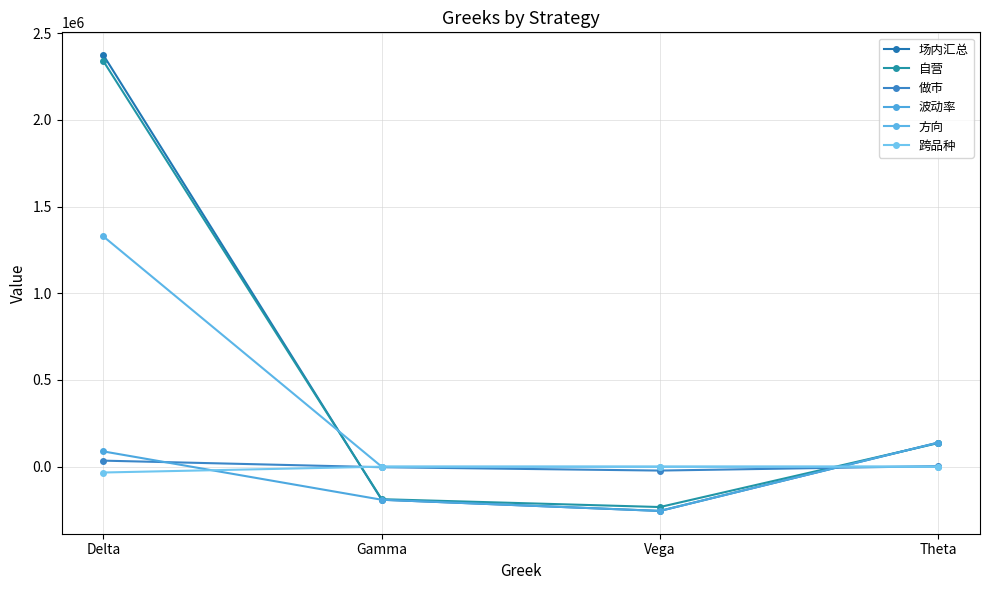

What is the difference between the maximum and second lowest values in the 波动率 series?

329548.8